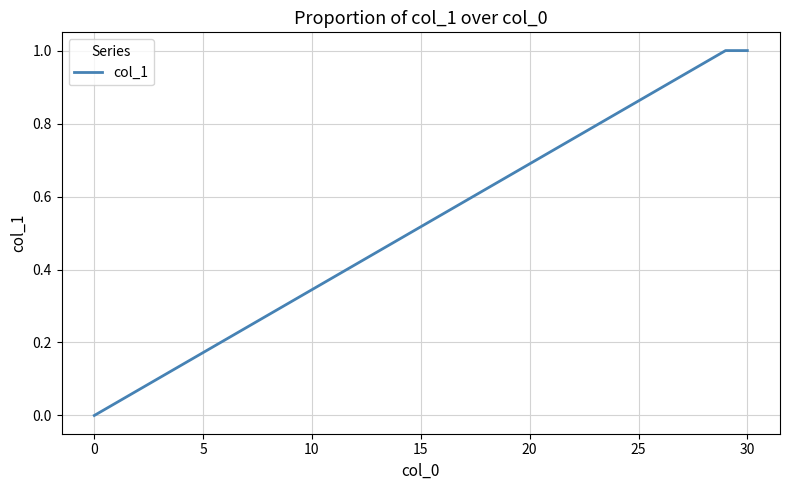

The value at 5 is 0.1. True or false?

False